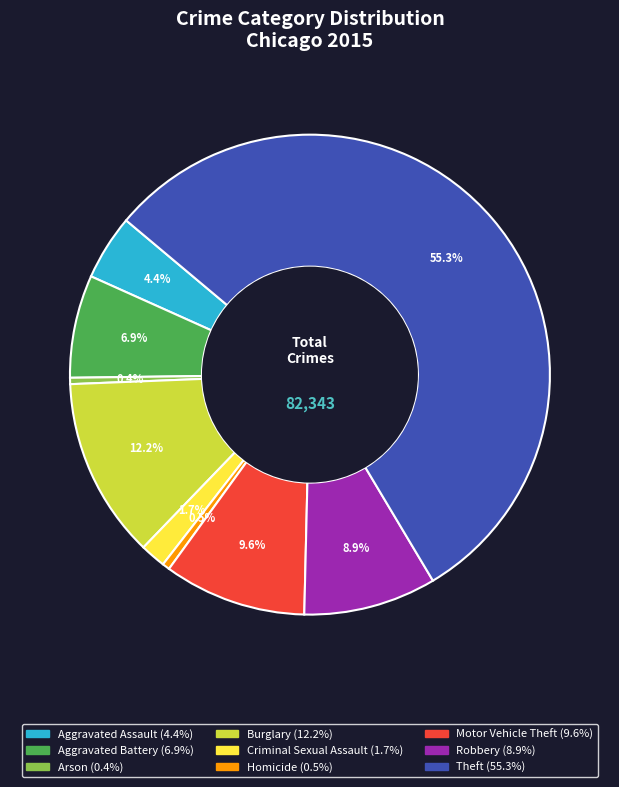

To the nearest percent, what is the difference between the largest and smallest slice percentages?

55%